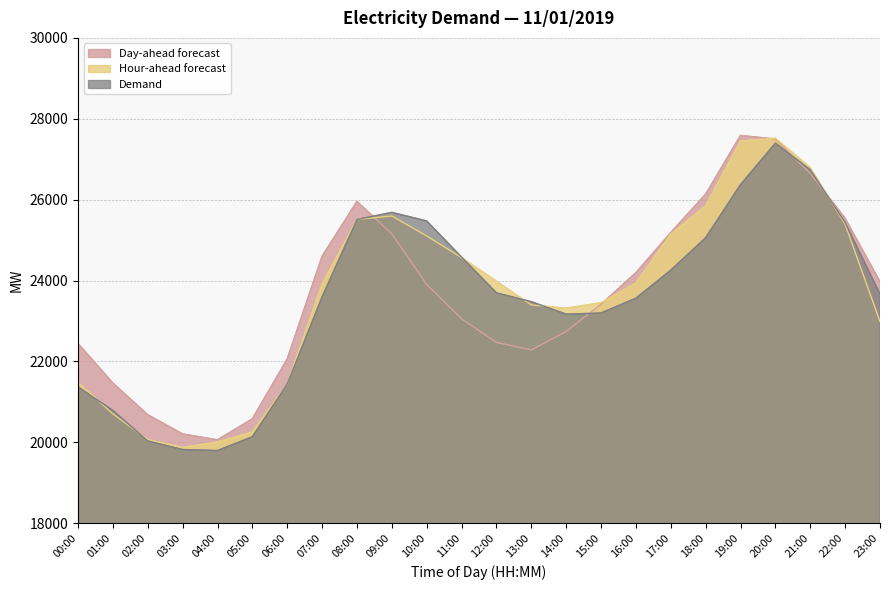

The value of Day-ahead forecast at 21:00 is 15041. True or false?

False